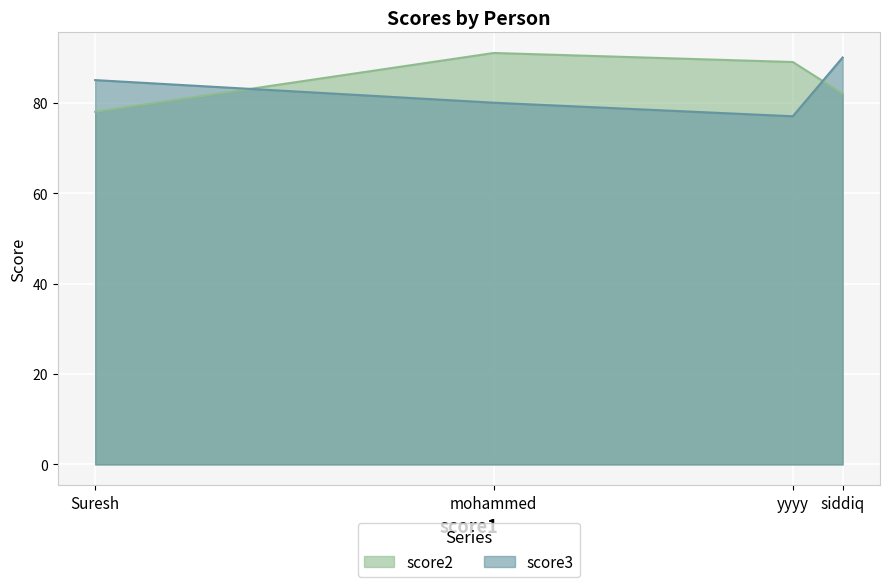

At mohammed, list the series in order from smallest to largest.

score3, score2